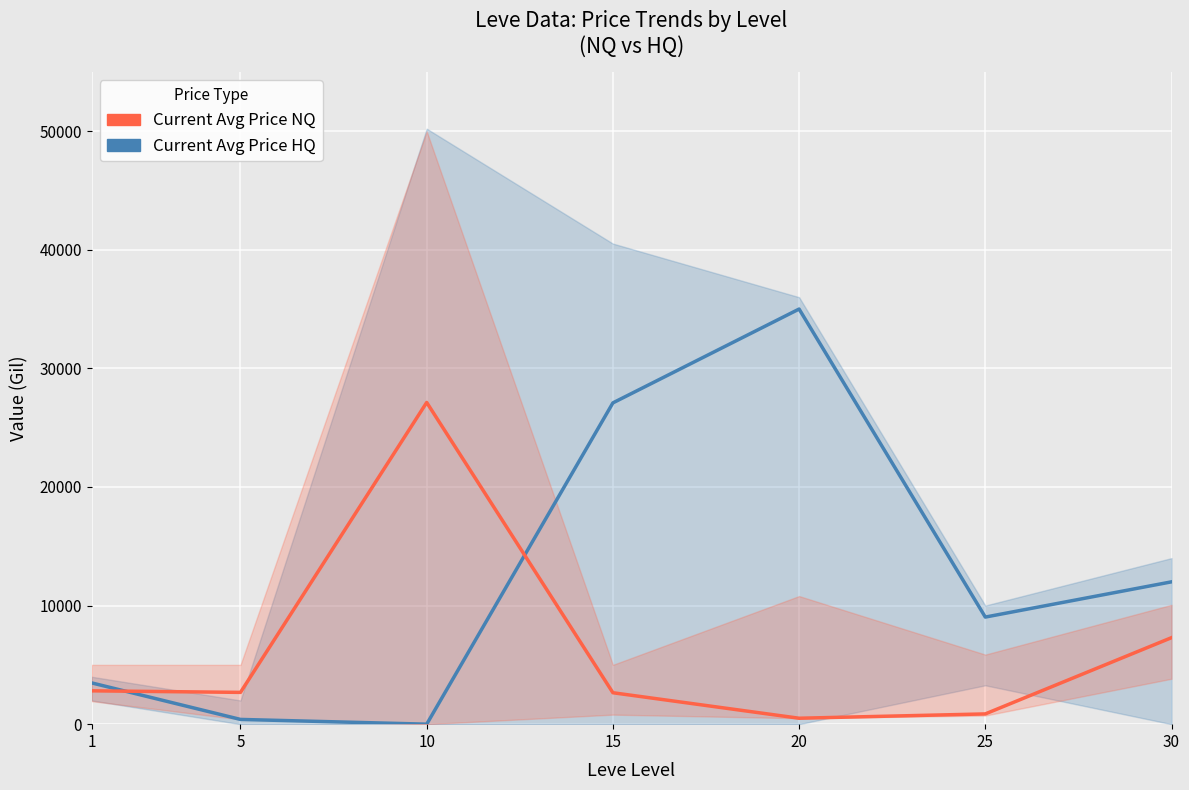

What are all the series names shown in the legend?

Current Avg Price HQ, Current Avg Price NQ